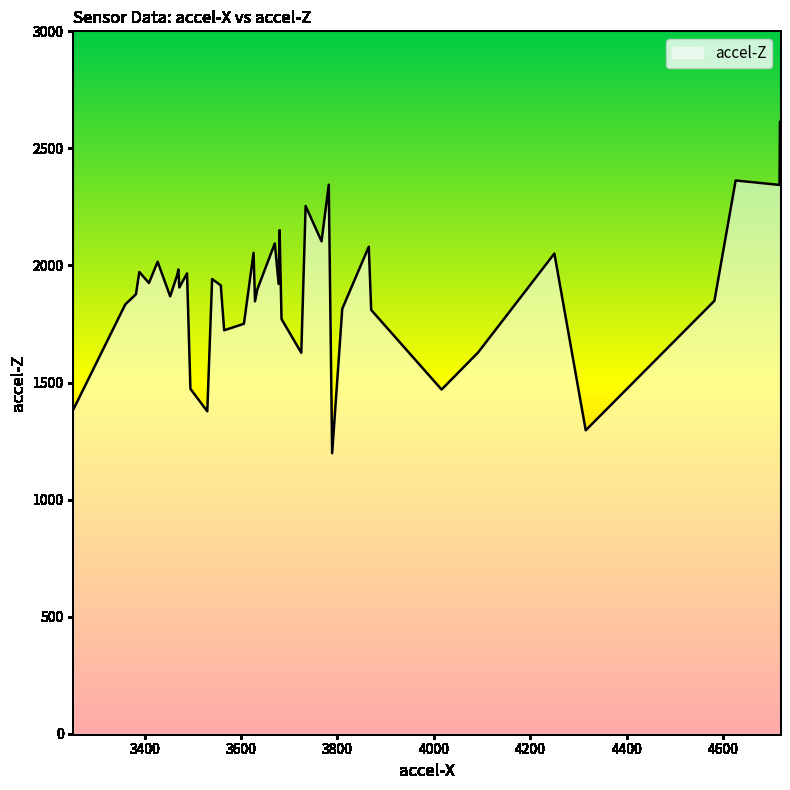

What is the difference between the maximum and minimum values?

1415